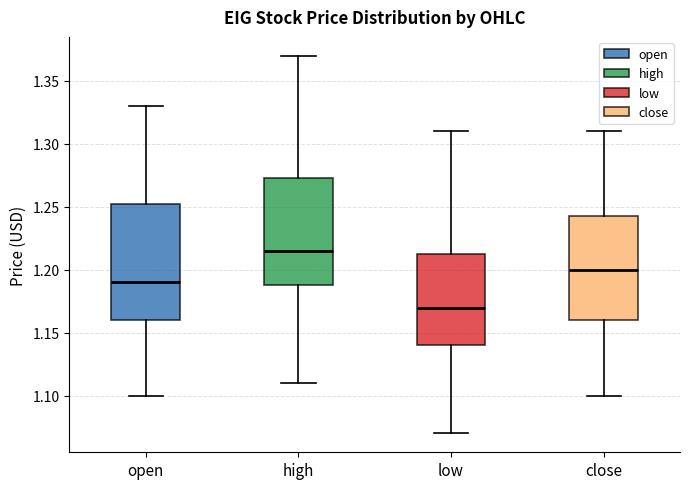

Where does the upper whisker of the box for close end on the y-axis? The values are not printed on the chart, so give them approximately, as read against the axis.

1.310